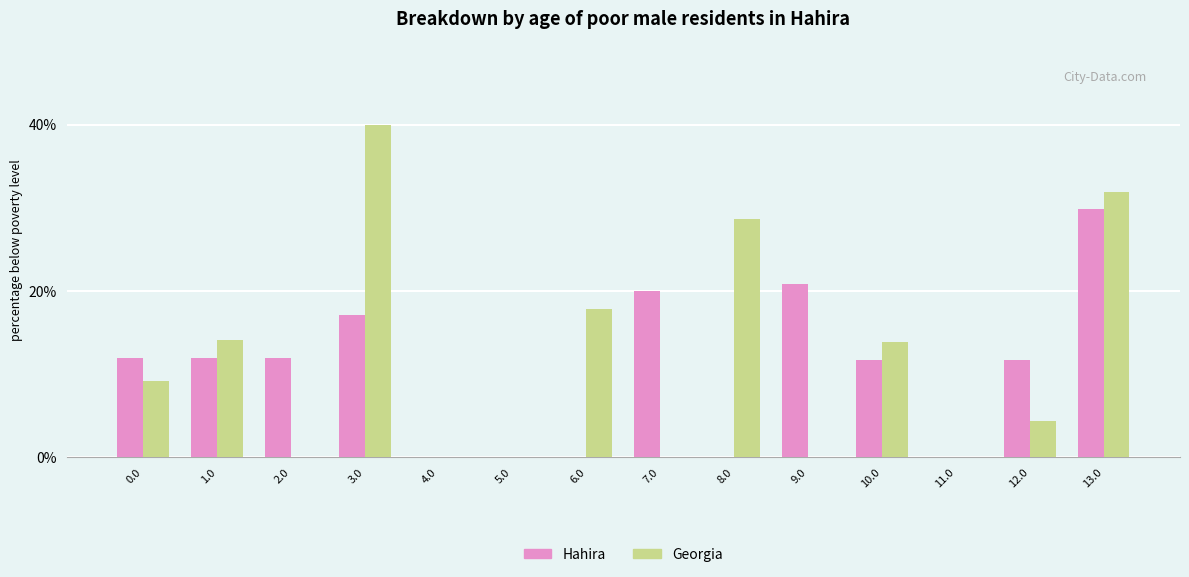

Reading right to left, what are all the values shown in this chart?

Hahira: 13.0=235.8	12.0=92.8	11.0=0.0	10.0=92.8	9.0=164.8	8.0=0.0	7.0=157.8	6.0=0.0	5.0=0.0	4.0=0.0	3.0=135.8	2.0=94.8	1.0=94.8	0.0=94.8
Georgia: 13.0=252.3	12.0=35.1	11.0=0.0	10.0=109.3	9.0=0.0	8.0=226.3	7.0=0.0	6.0=141.0	5.0=0.0	4.0=0.0	3.0=316.3	2.0=0.0	1.0=111.3	0.0=72.4